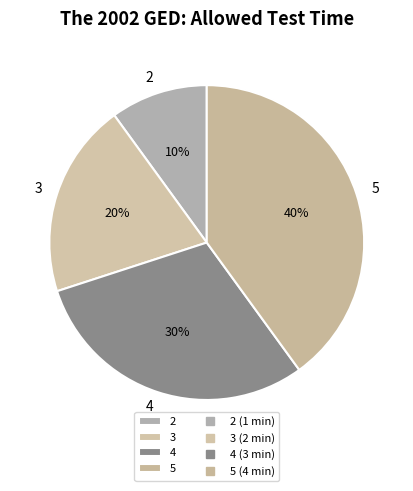

The 2 slice represents 10% of the pie. True or false?

True